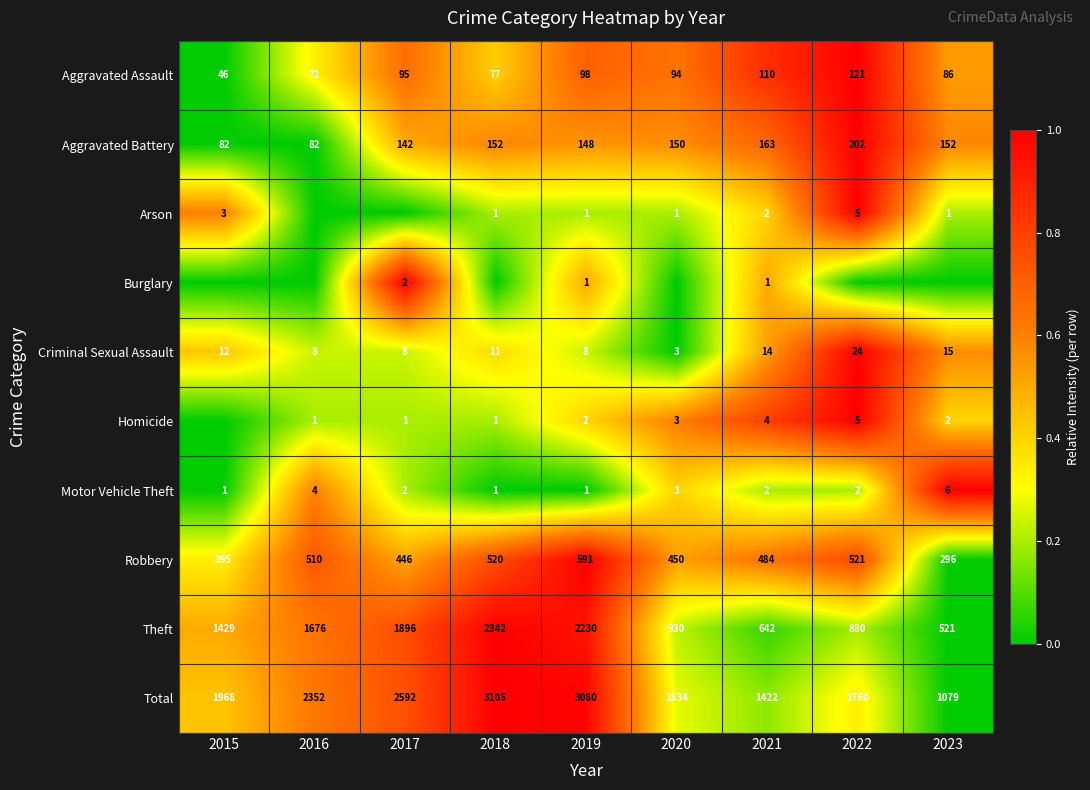

What is the difference between the maximum and minimum values in the Criminal Sexual Assault series?

21